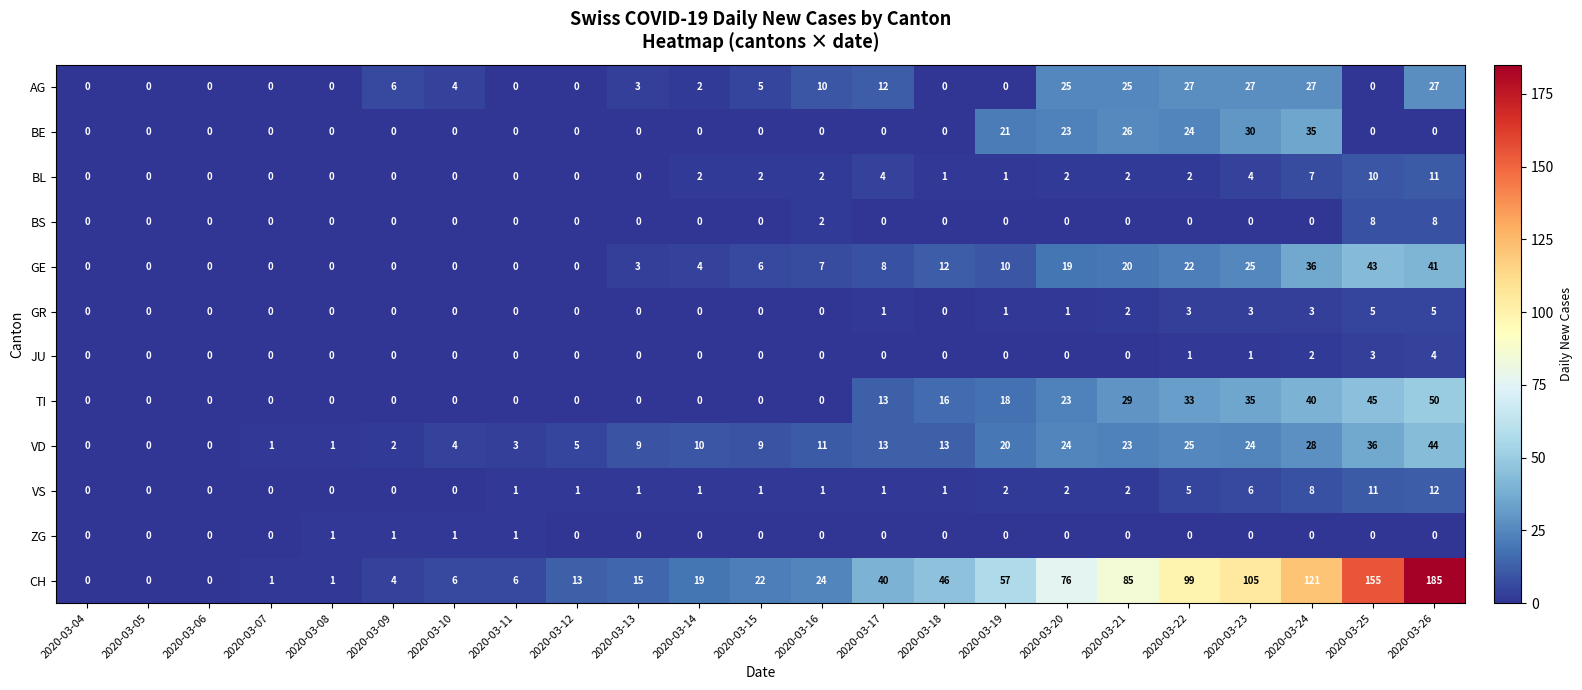

How many data points does each series have?

23